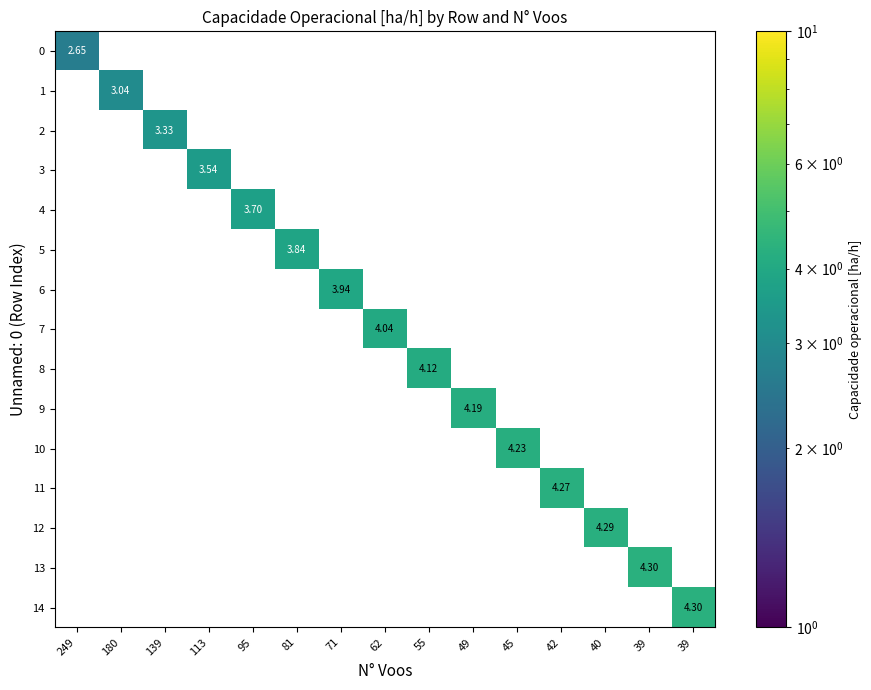

What is the greatest value displayed?

4.3